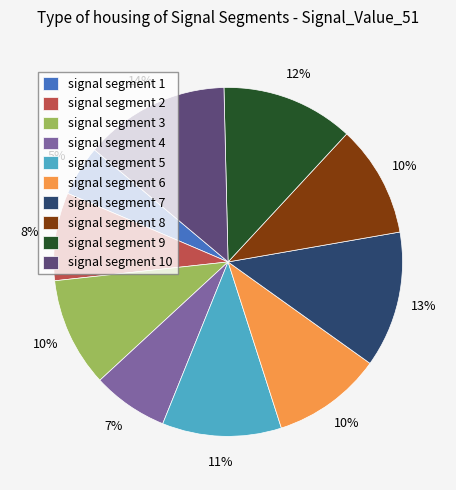

Is the sum of signal segment 10 and signal segment 5 greater than half?

No